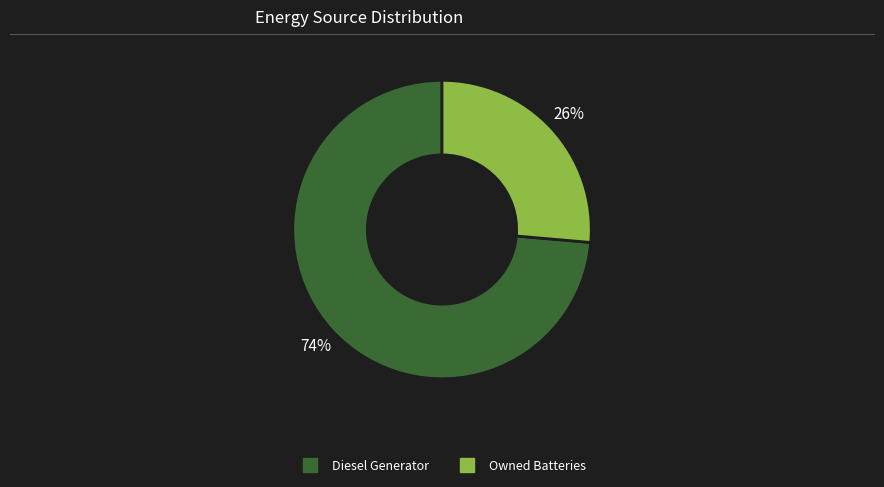

To the nearest percent, what is the average slice percentage?

50%